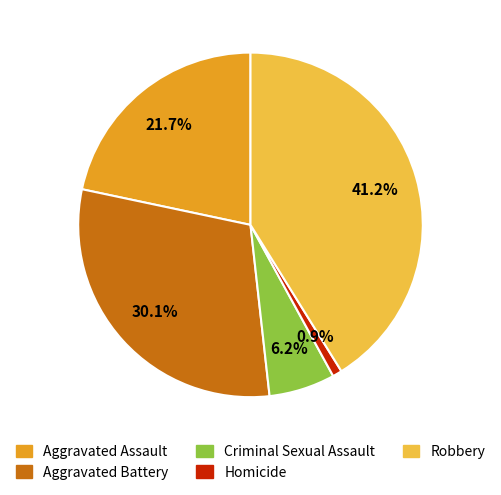

Which category has the biggest portion of the pie?

Robbery